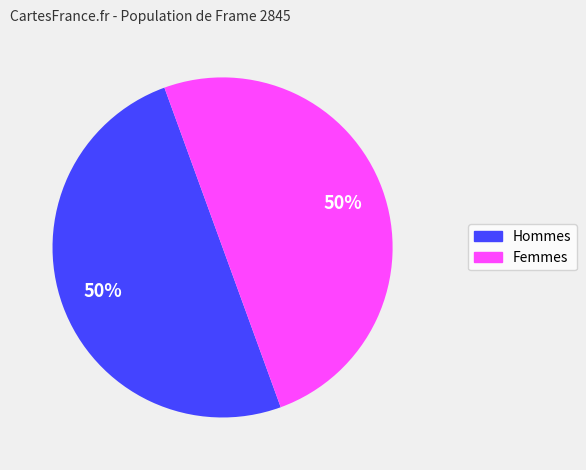

To the nearest percent, what is the average slice percentage?

50%